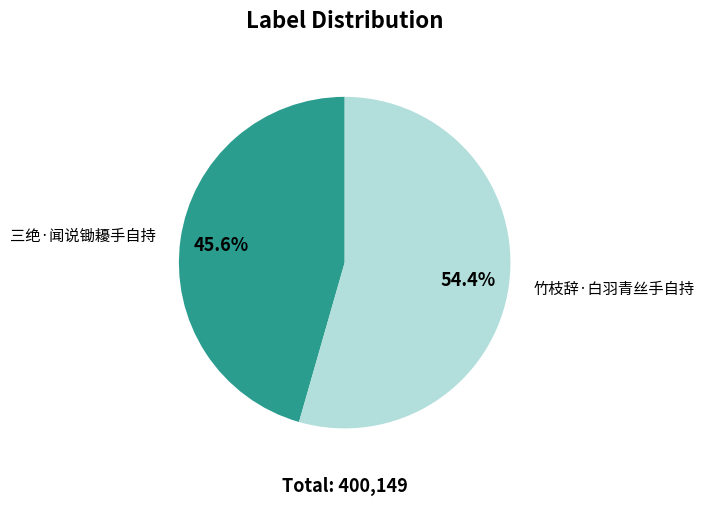

Is there a majority slice in this chart?

Yes